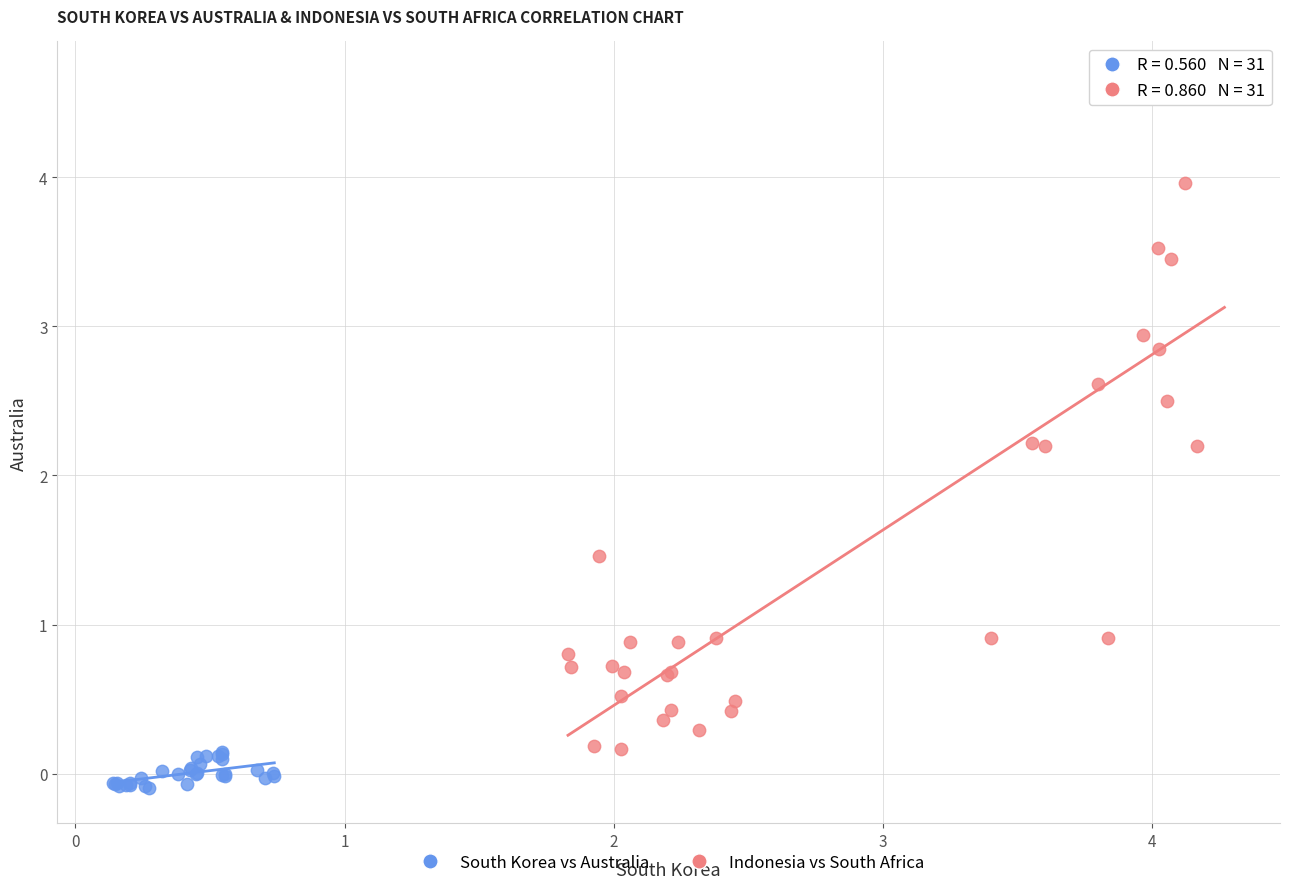

Which series reaches the maximum Y coordinate?

Indonesia vs South Africa